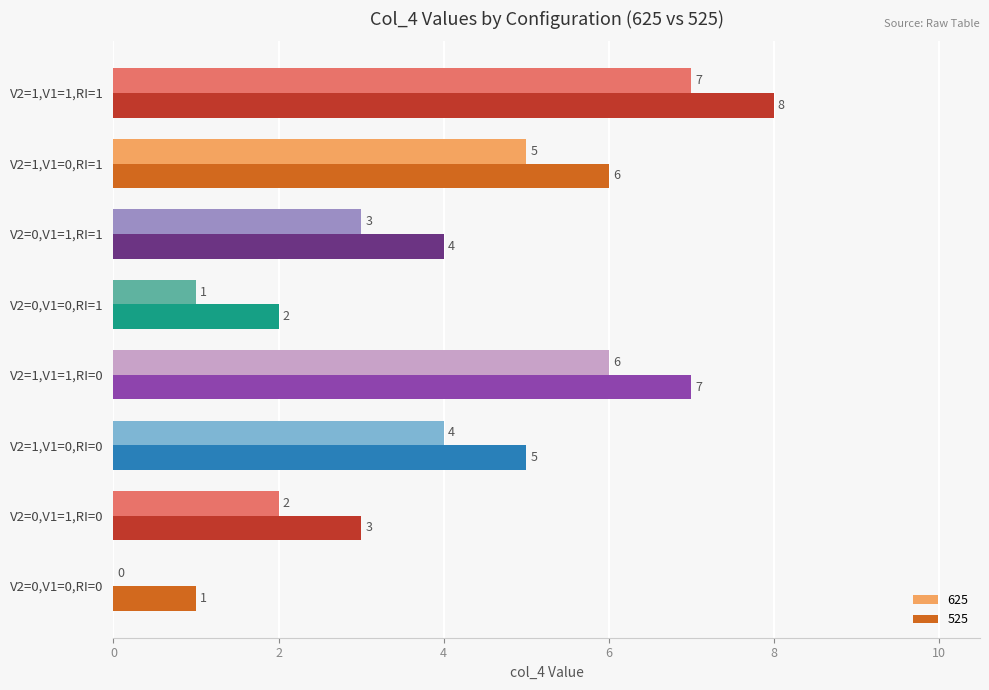

What is the greatest value displayed?

8